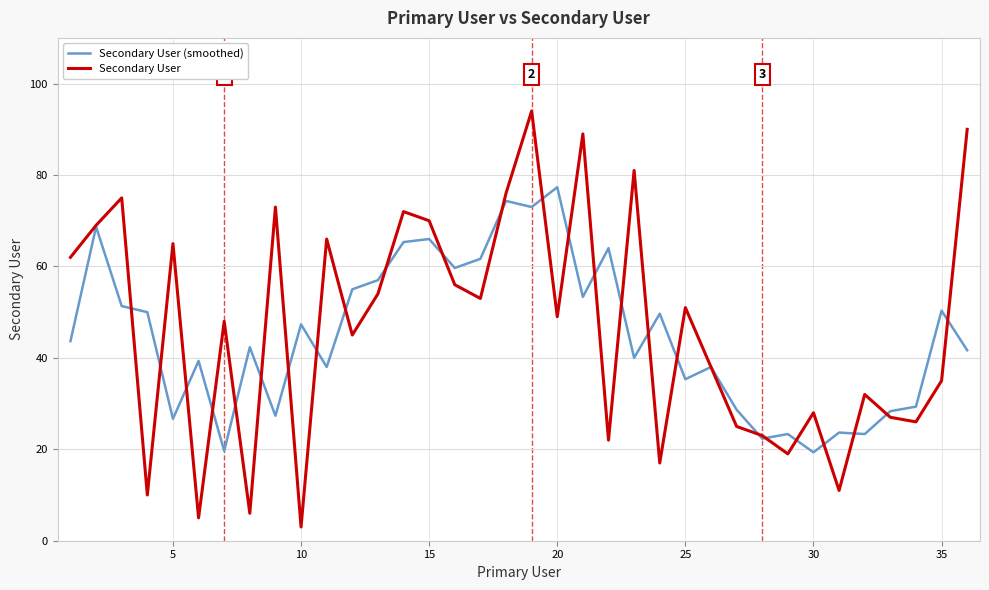

True or false: Secondary User and Secondary User (smoothed) cross at least once.

True